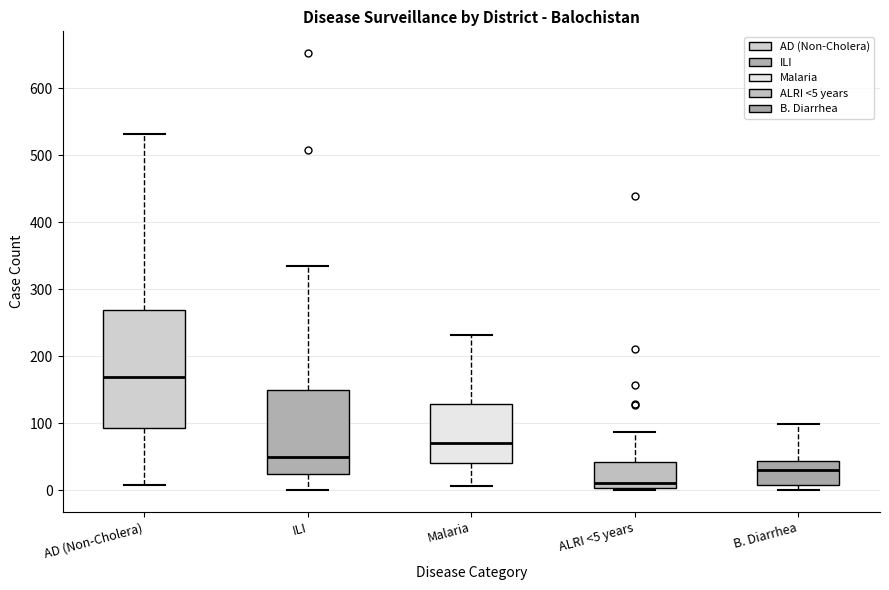

Comparing the boxes themselves (not the whiskers), which one is the tallest?

AD (Non-Cholera)